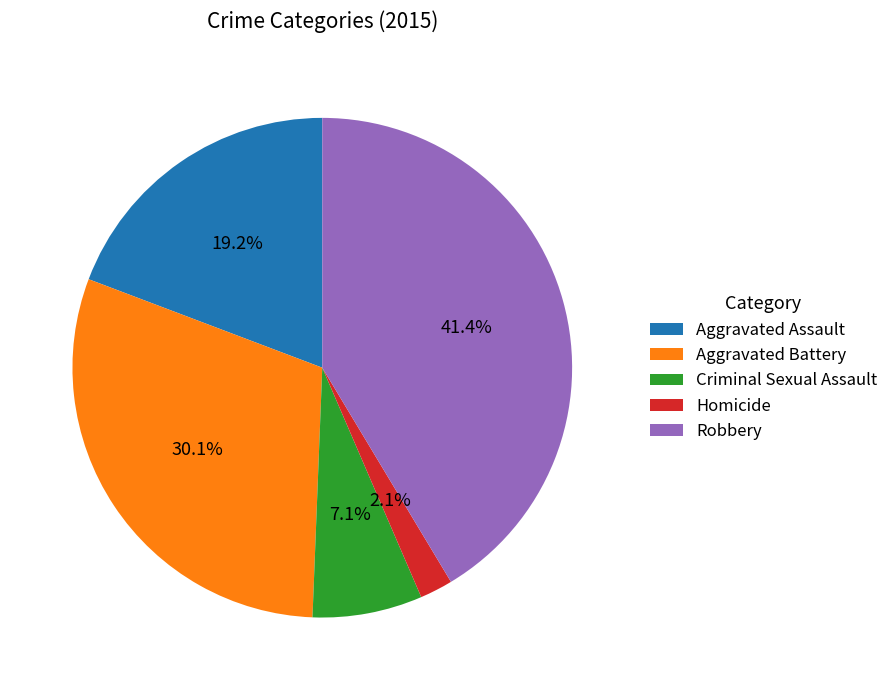

Between Criminal Sexual Assault and Aggravated Battery, which is larger?

Aggravated Battery